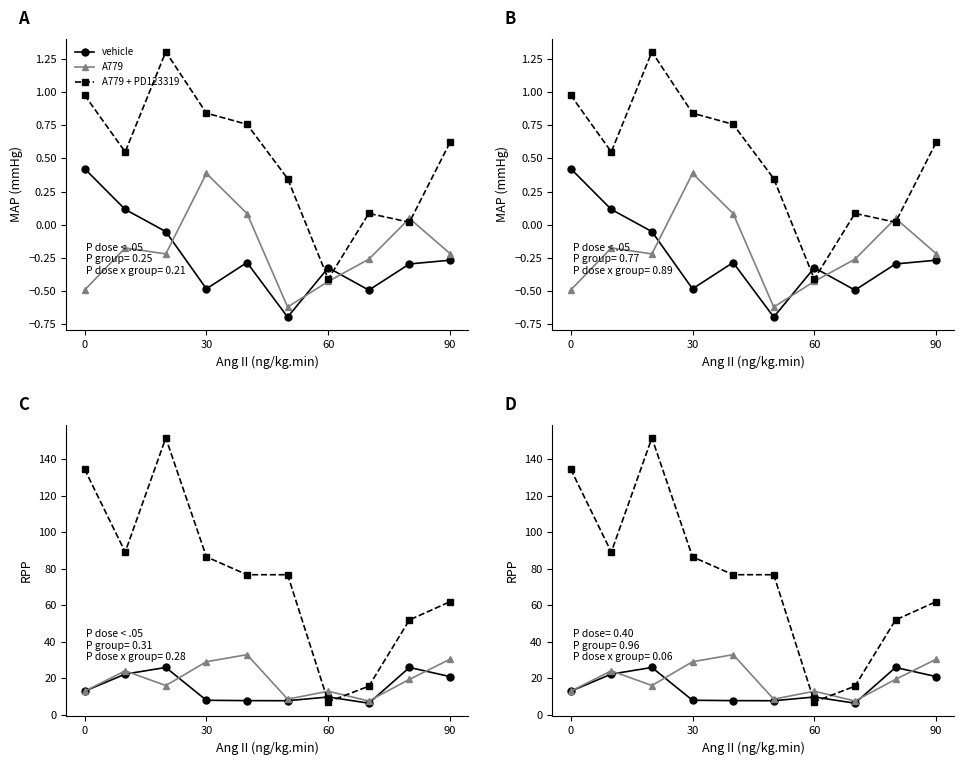

True or false: A779 + PD123319 has a value of 149.0 at 30.

False